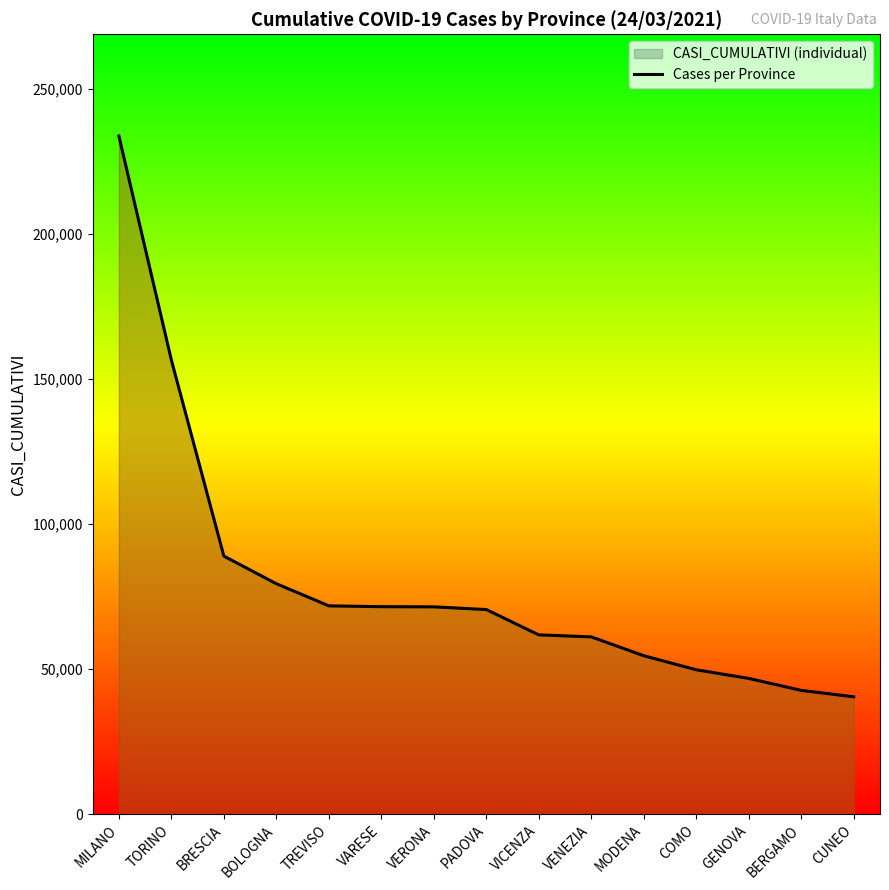

Reading left to right, extract all data points from this chart.

MILANO=233806	TORINO=156526	BRESCIA=88941	BOLOGNA=79424	TREVISO=71796	VARESE=71507	VERONA=71450	PADOVA=70512	VICENZA=61791	VENEZIA=61096	MODENA=54587	COMO=49755	GENOVA=46775	BERGAMO=42641	CUNEO=40434